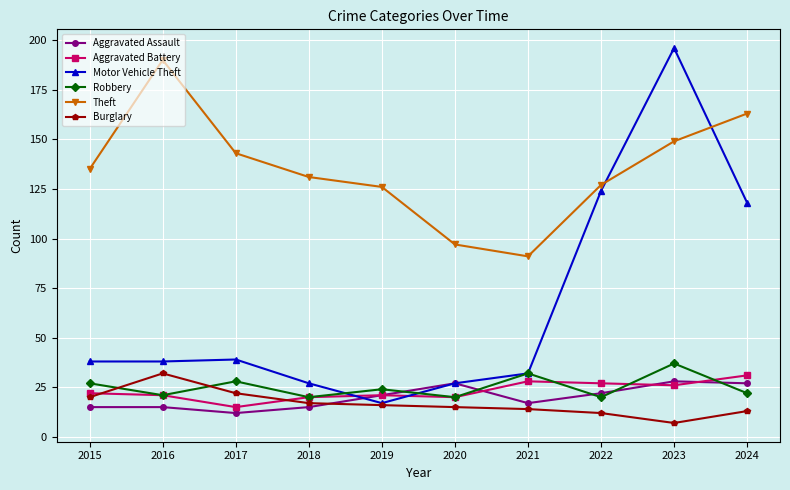

At how many categories does at least one series exceed 138?

4